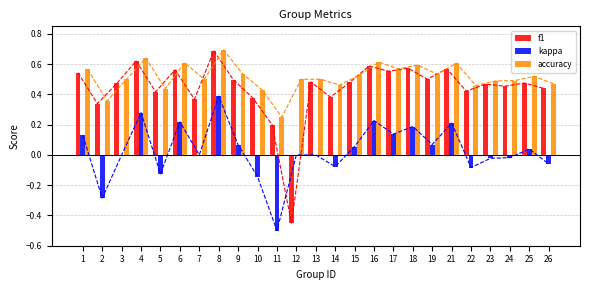

At 15, list the series in order from smallest to largest.

kappa, f1, accuracy